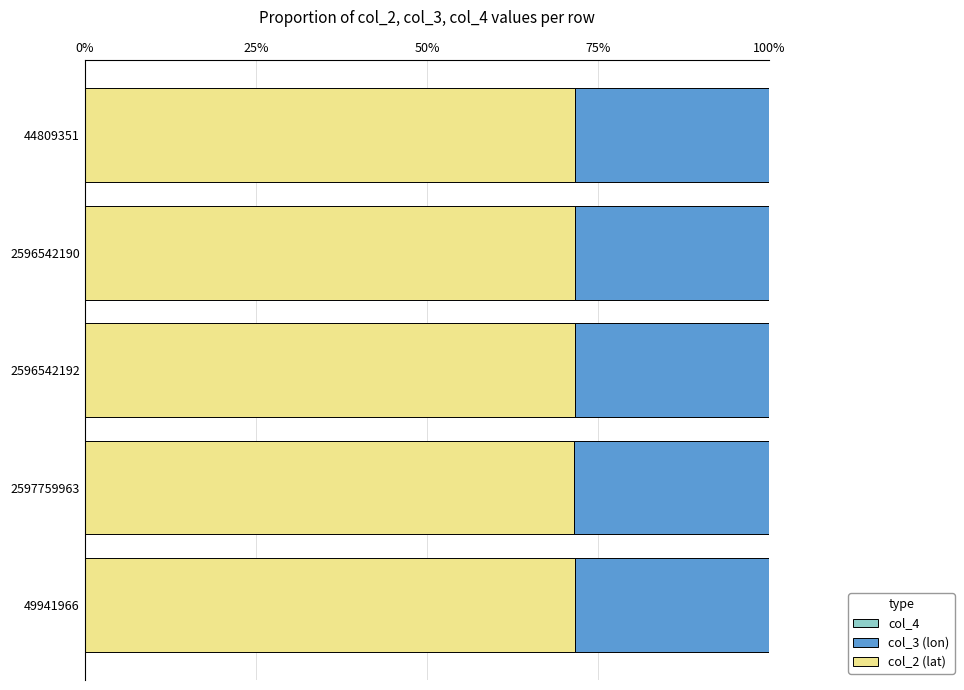

Is it true that col_2 (lat) equals 107.8 at 2596542190?

False